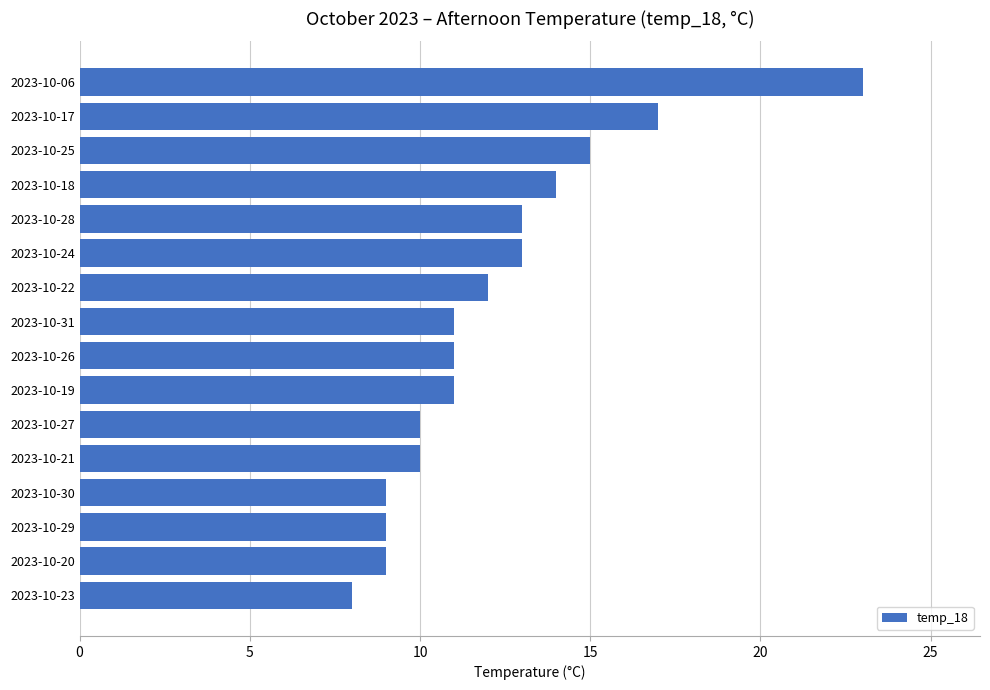

What is the difference between the maximum and minimum values?

15